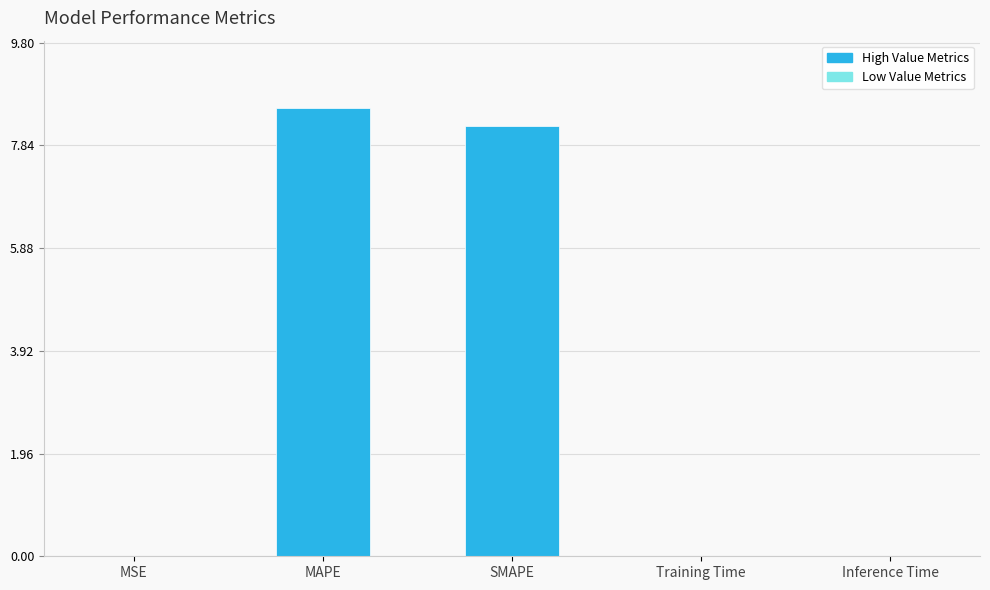

The chart shows a value of 8.6 at MAPE. True or false?

True